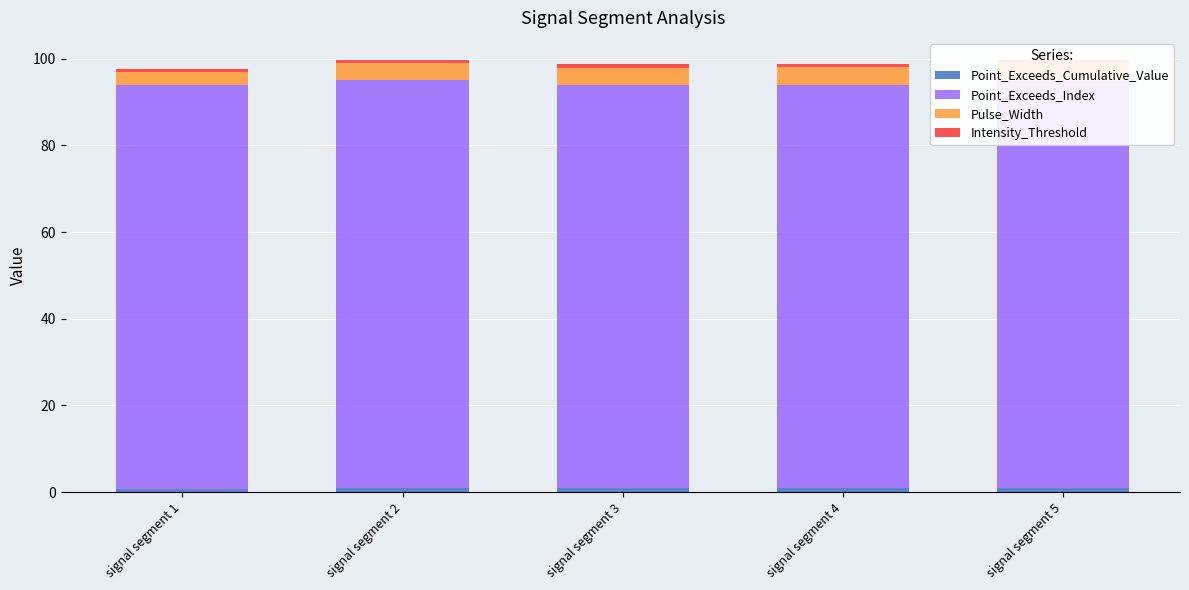

What is the difference between the maximum and minimum values in the Pulse_Width series?

1.0